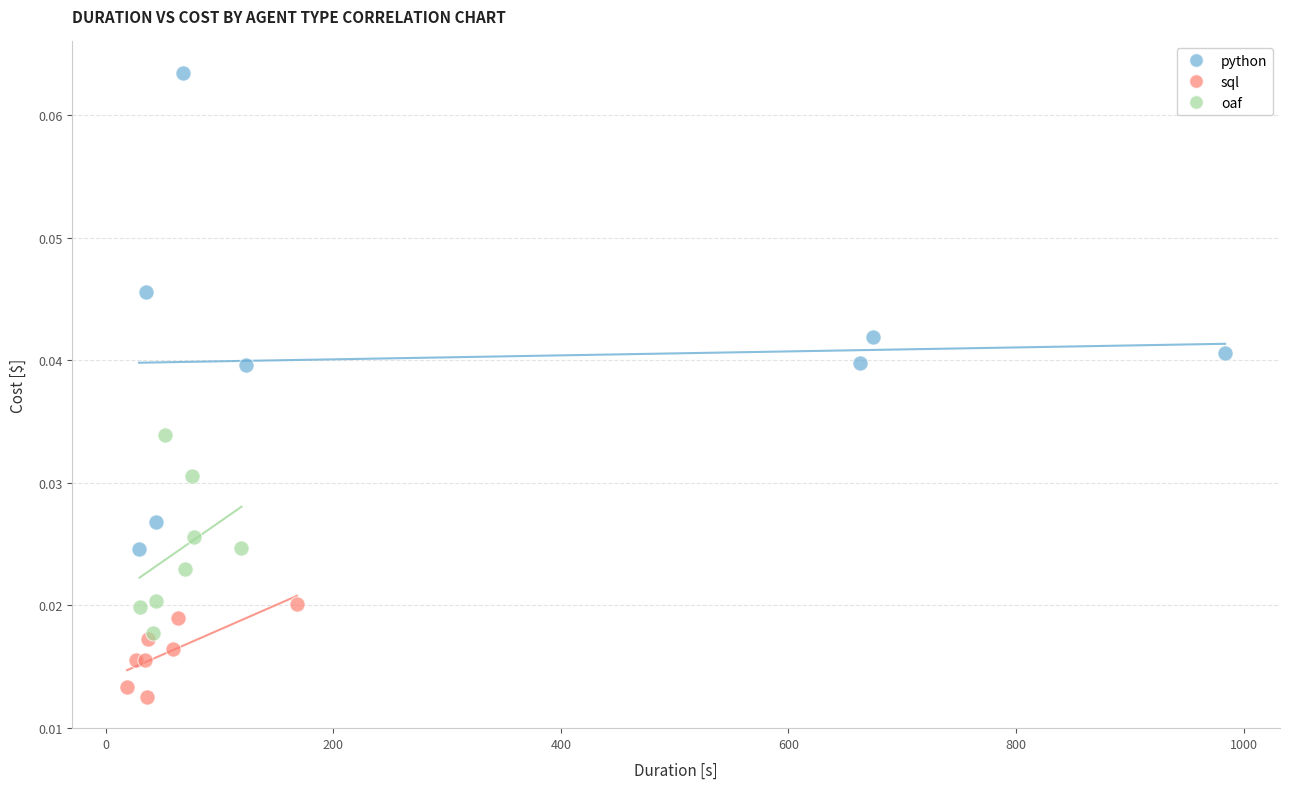

Which series has the widest spread of Y values?

python